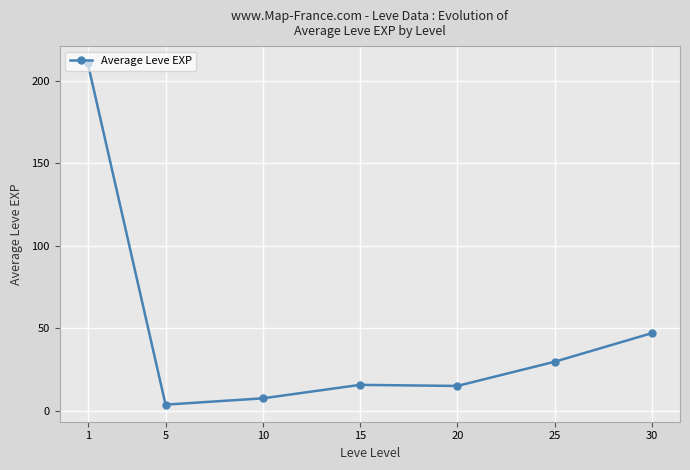

How many lines are shown in the chart?

1